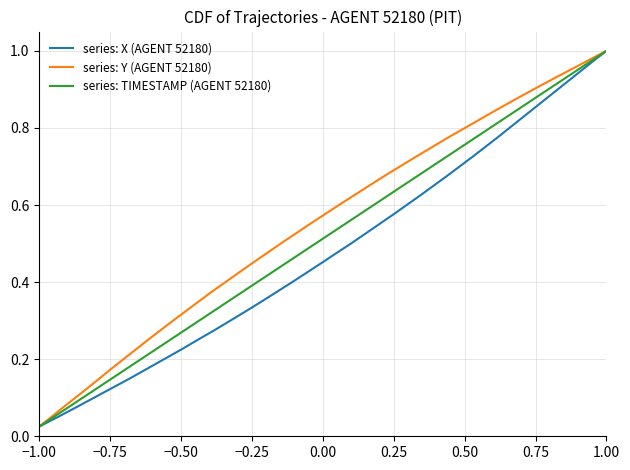

What is the difference between the second highest and second lowest values in the series: Y (AGENT 52180) series?

0.9